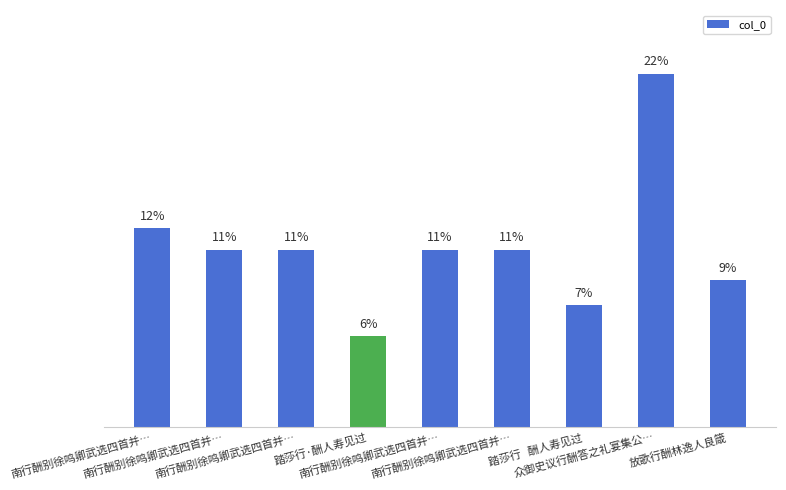

The chart shows a value of 11.0 at 踏莎行   酬人寿见过. True or false?

False